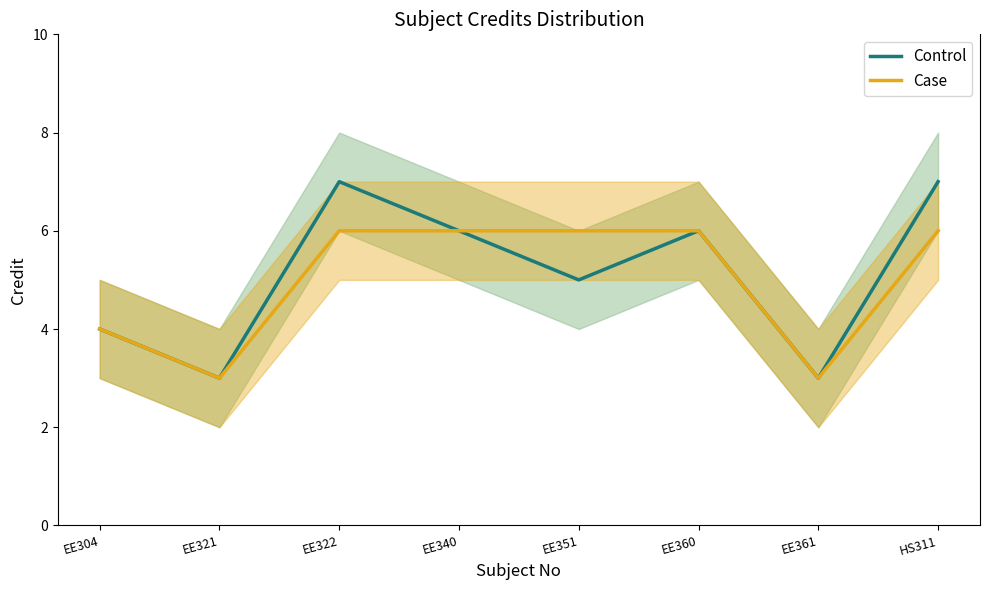

What is the maximum value for Case?

6